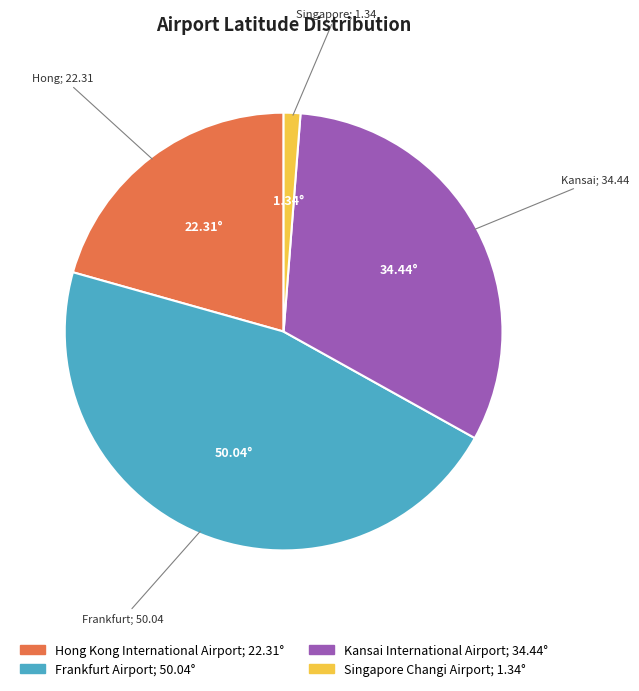

What is the ratio of the value at Kansai International Airport to the value at Singapore Changi Airport?

25.8